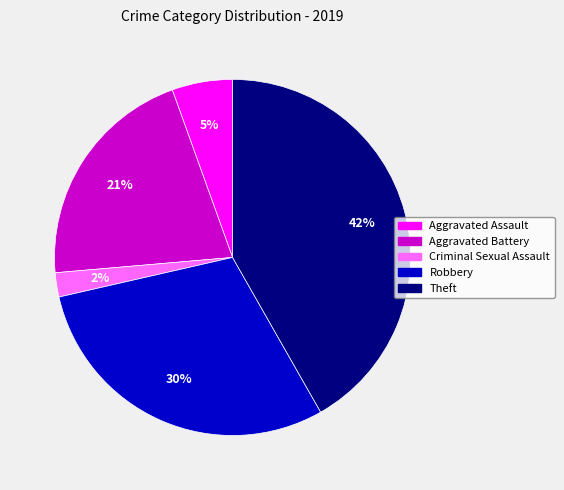

Between Aggravated Assault and Aggravated Battery, which is larger?

Aggravated Battery